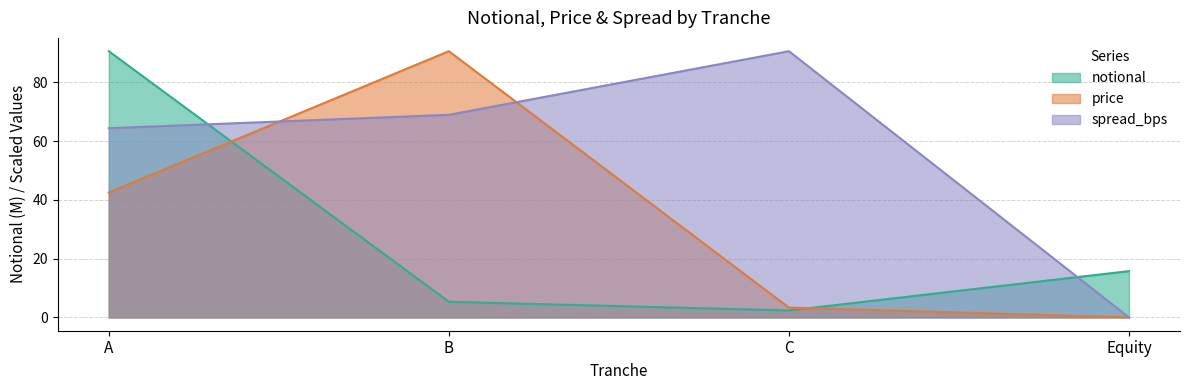

Which series has the largest total across all categories?

spread_bps